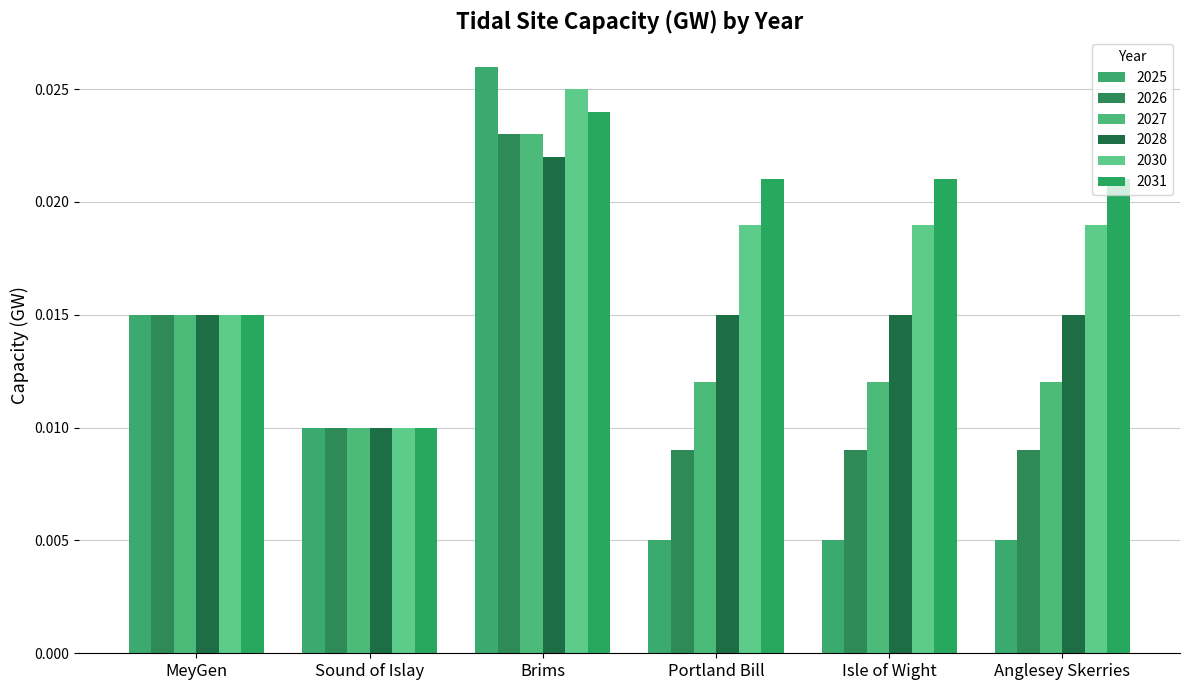

At which label is 2031 closest to 0?

Sound of Islay